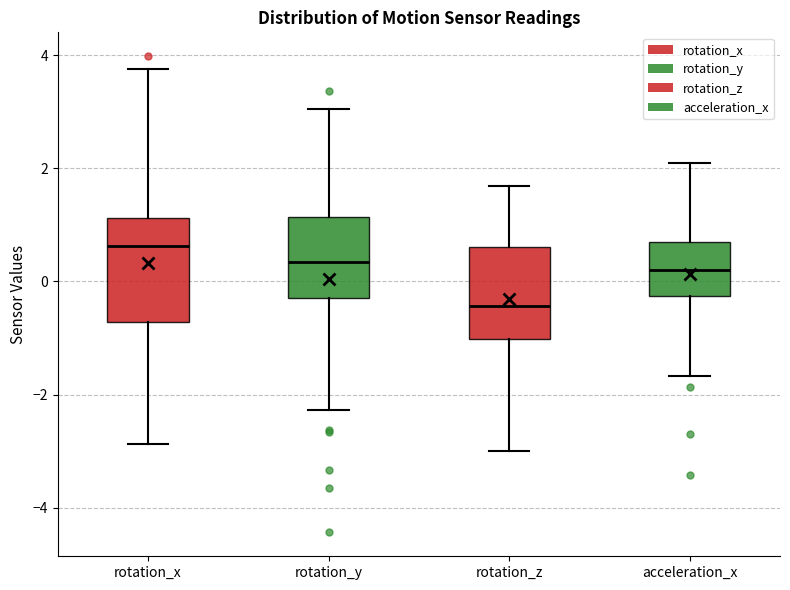

Reading left to right, transcribe this box plot: for each box, give where its median line is, the range the box spans, and where its two whiskers end, as read against the y-axis. The values are not printed on the chart, so give them approximately, as read against the axis.

rotation_x: median 0.6, box -0.8 to 1.2, whiskers -2.8 to 3.8
rotation_y: median 0.4, box -0.2 to 1.2, whiskers -2.2 to 3.0
rotation_z: median -0.4, box -1.0 to 0.6, whiskers -3.0 to 1.6
acceleration_x: median 0.2, box -0.2 to 0.8, whiskers -1.6 to 2.0